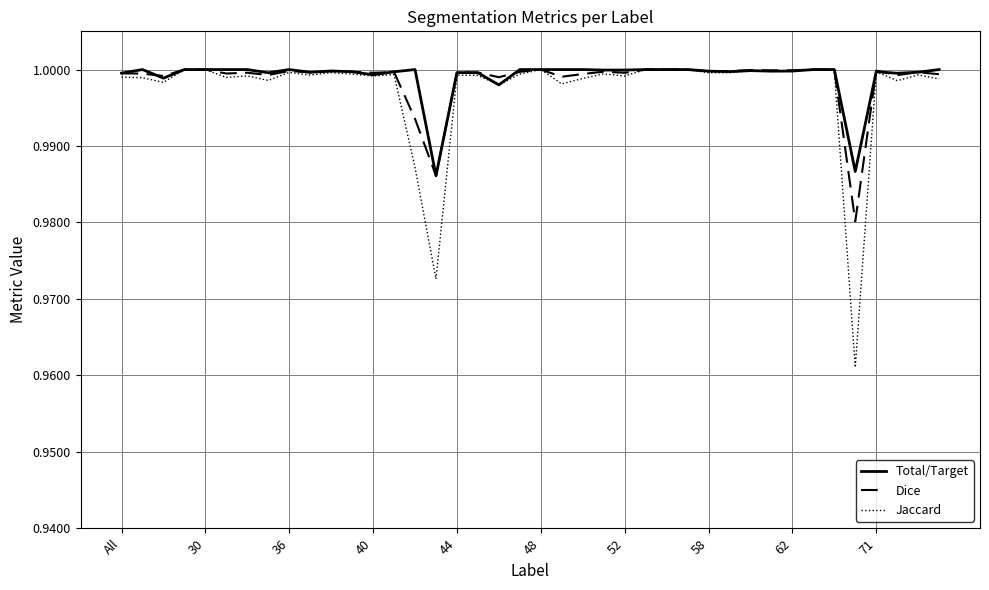

Which series has the widest spread of values?

Jaccard